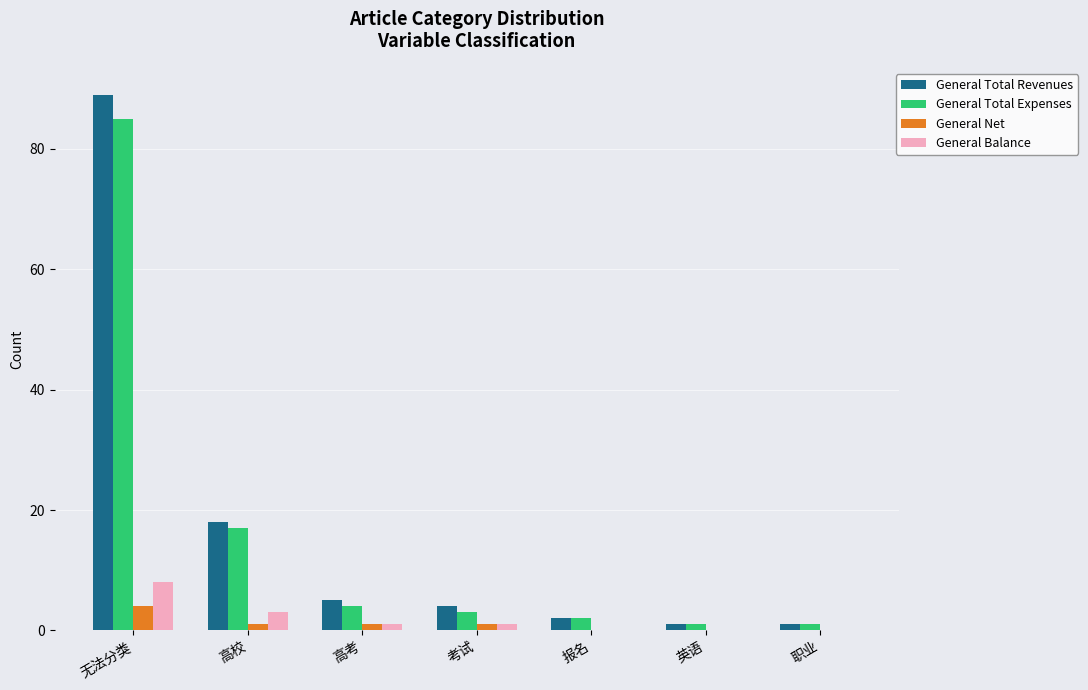

Which series has the largest range (max minus min)?

General Total Revenues